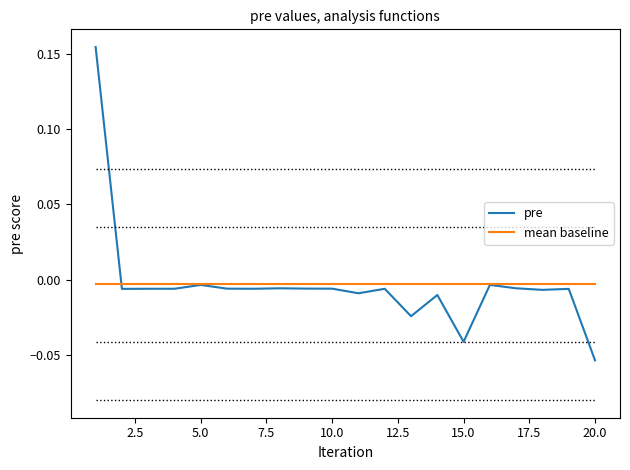

How many values in the pre series are below 0?

19